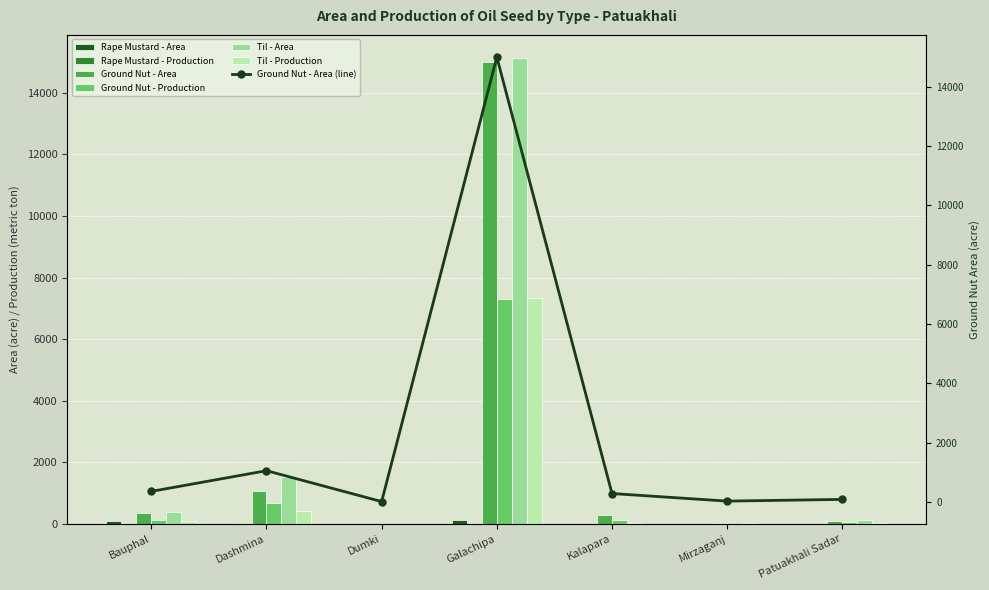

What is the difference between the second highest and second lowest values in the Ground Nut - Production series?

663